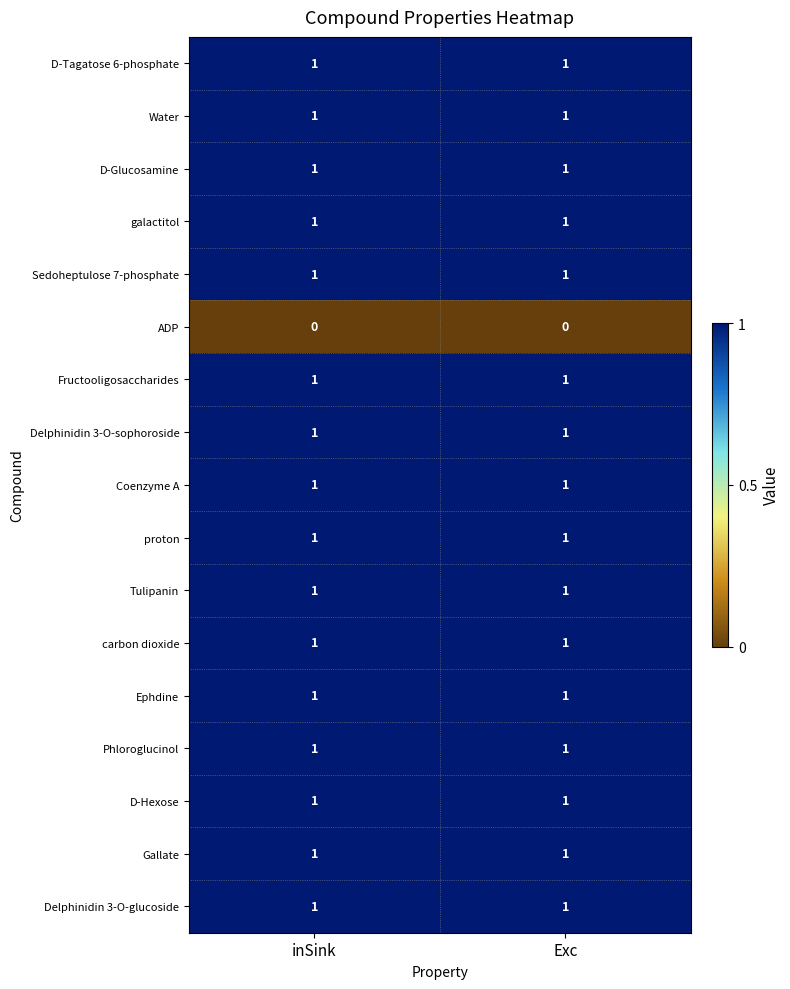

The value of D-Glucosamine at inSink is 1. True or false?

True